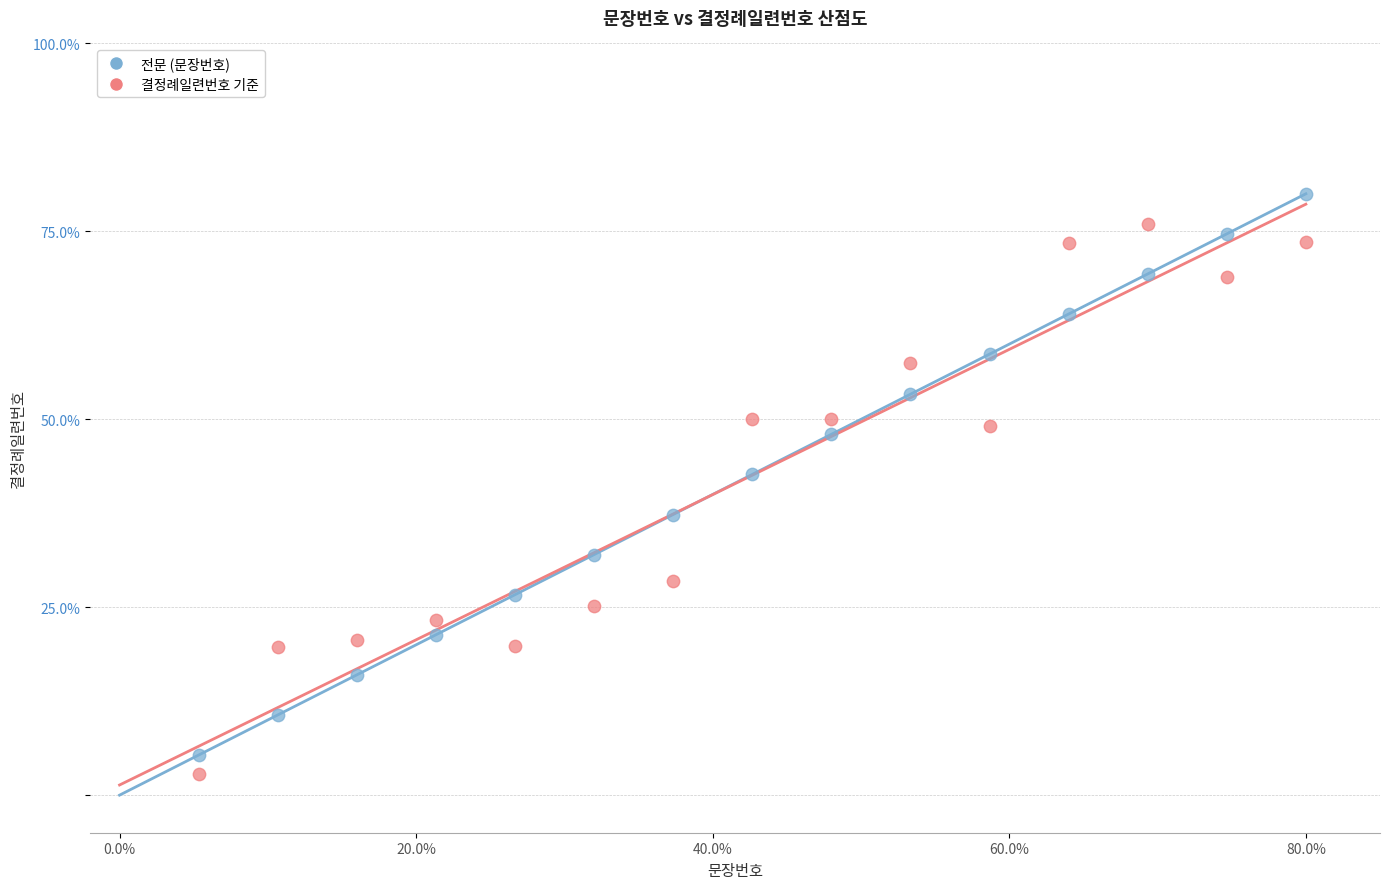

Which series contains the lowest Y value?

결정례일련번호 기준